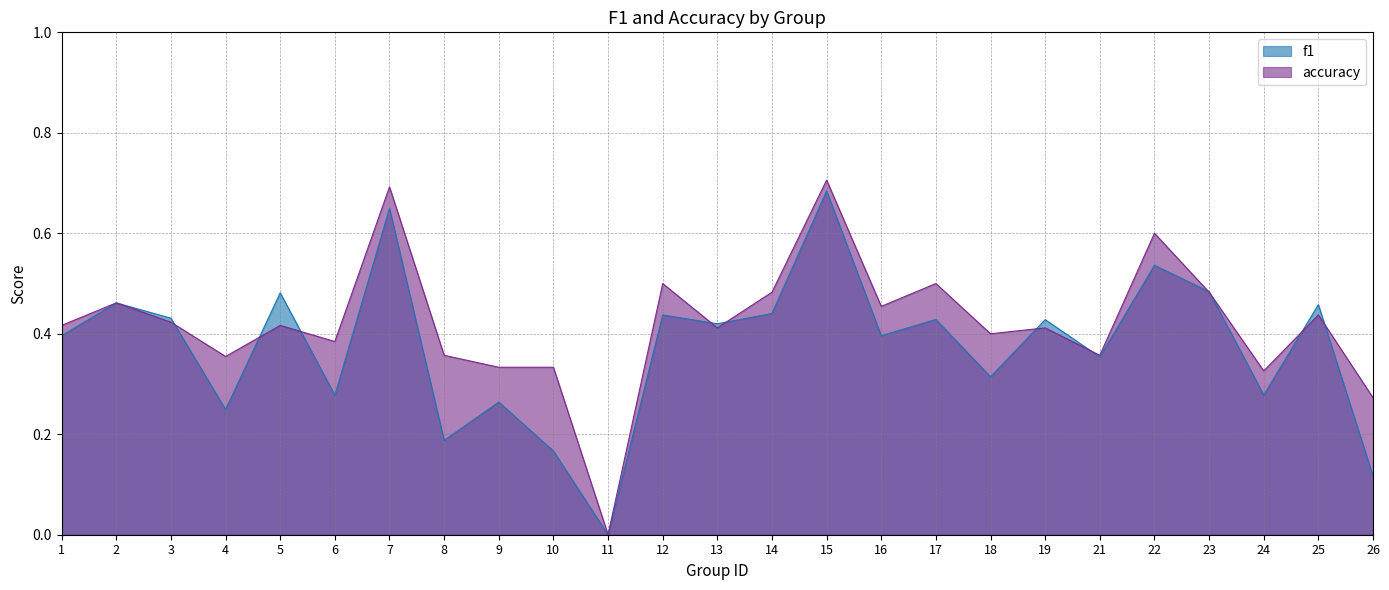

At which category is the sum across all series the highest?

15